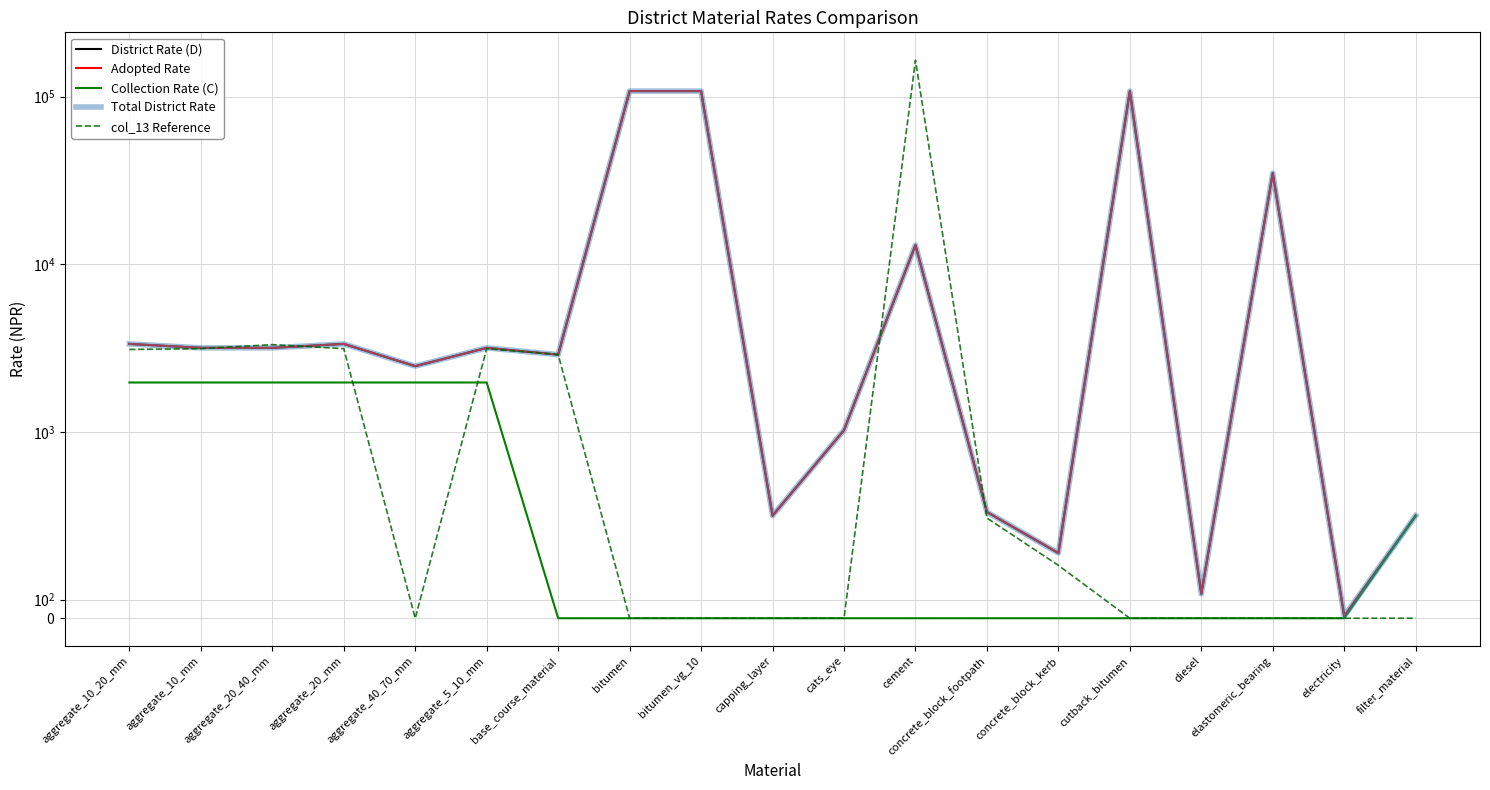

At which label is Collection Rate (C) closest to 986?

filter_material